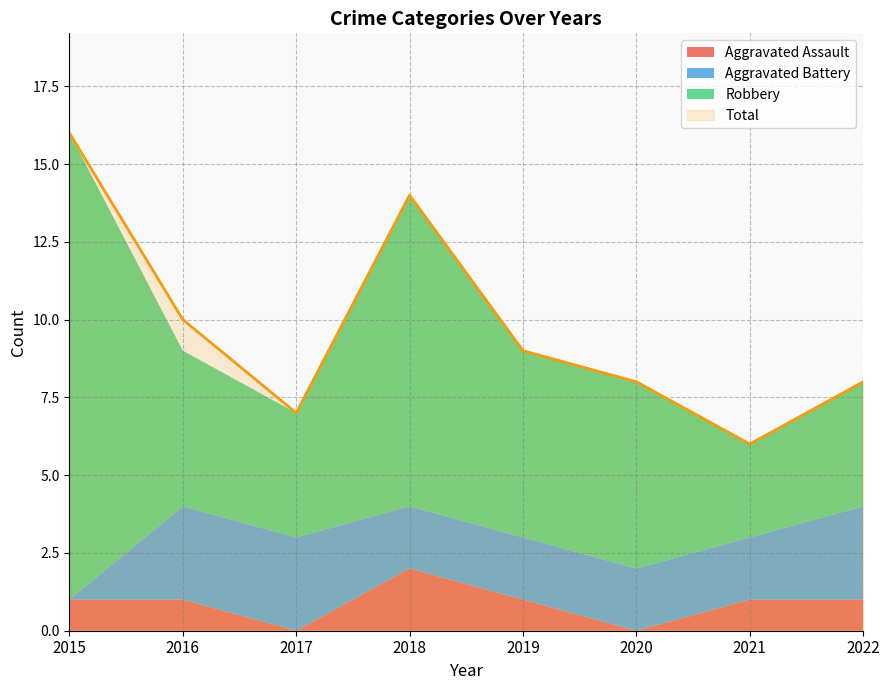

What is the sum of the Aggravated Battery values at 2021 and 2016?

5